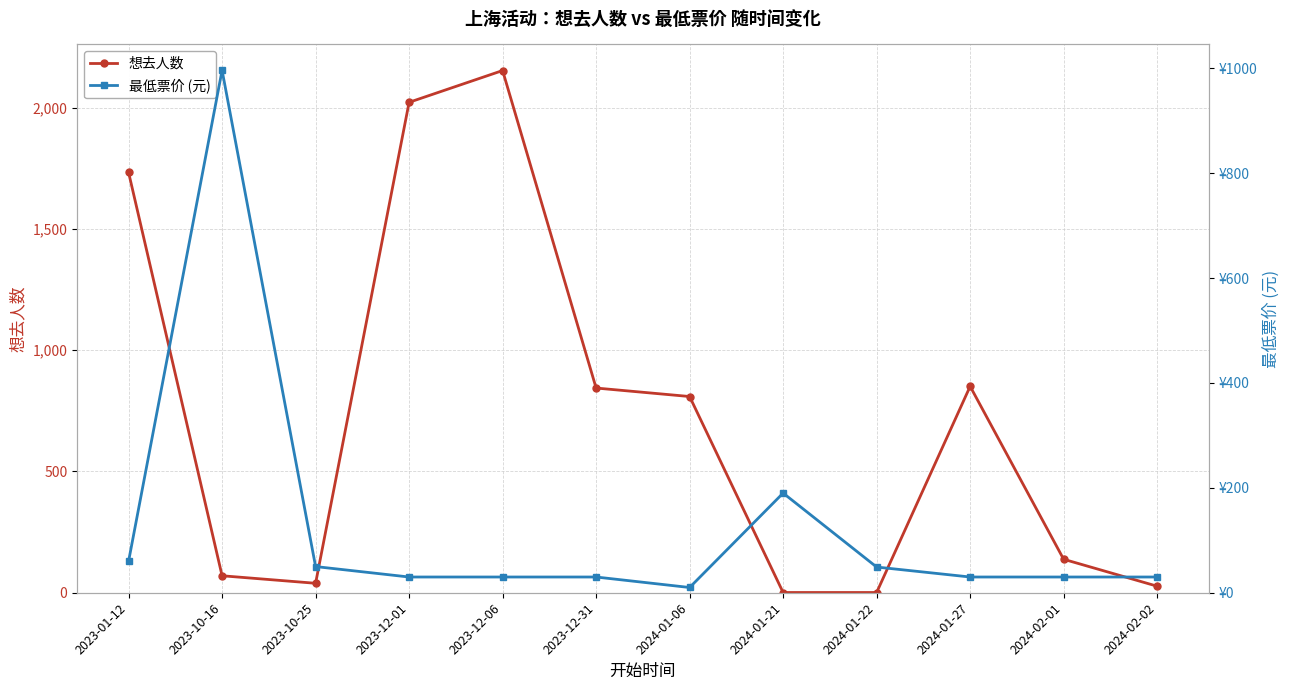

The 想去人数 series shows 720.7 at 2023-12-01. True or false?

False